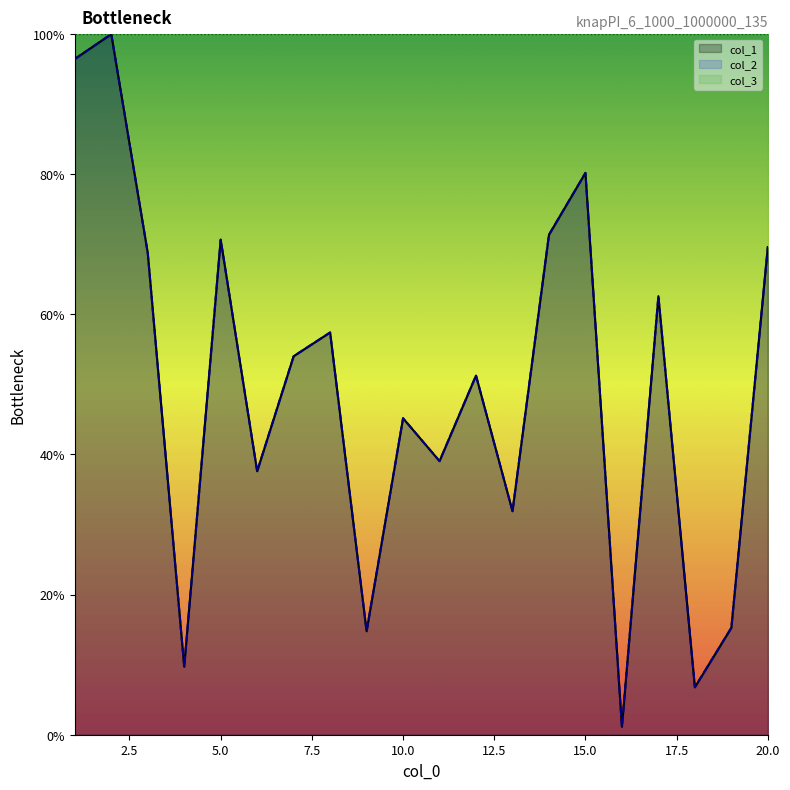

What is the value of the col_2 point at the 12th from the left?

51.3